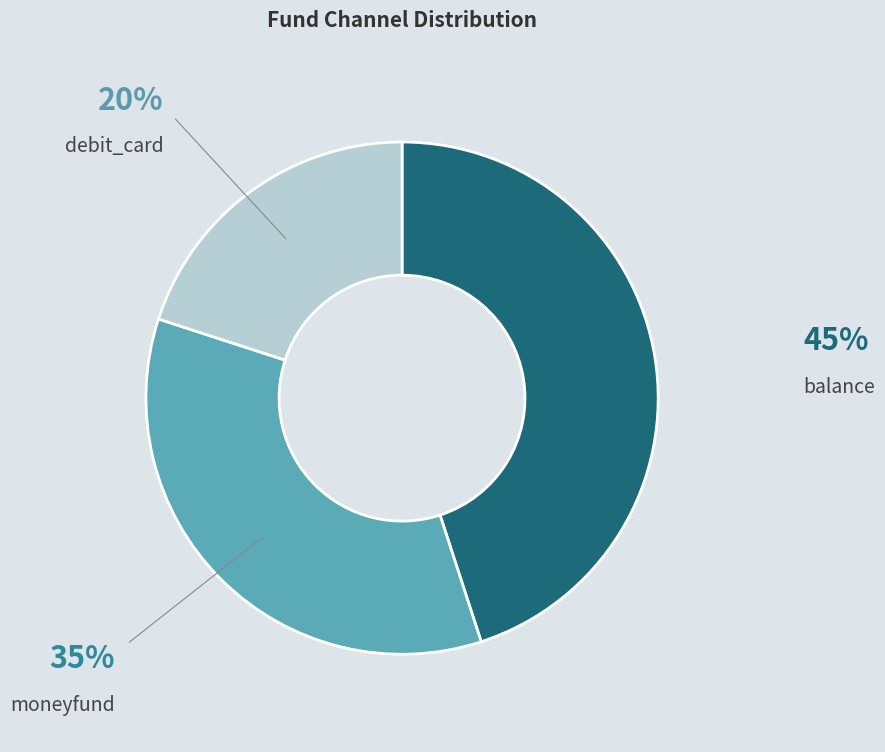

To the nearest percent, what is the difference between the largest and smallest slice percentages?

25%